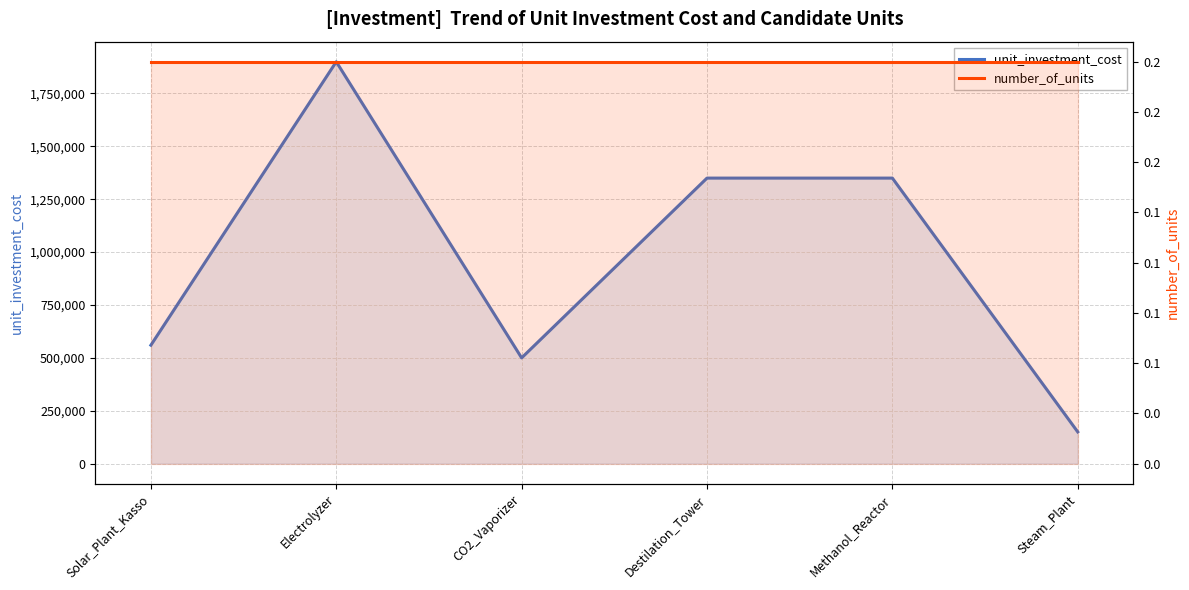

How many lines are shown in the chart?

2